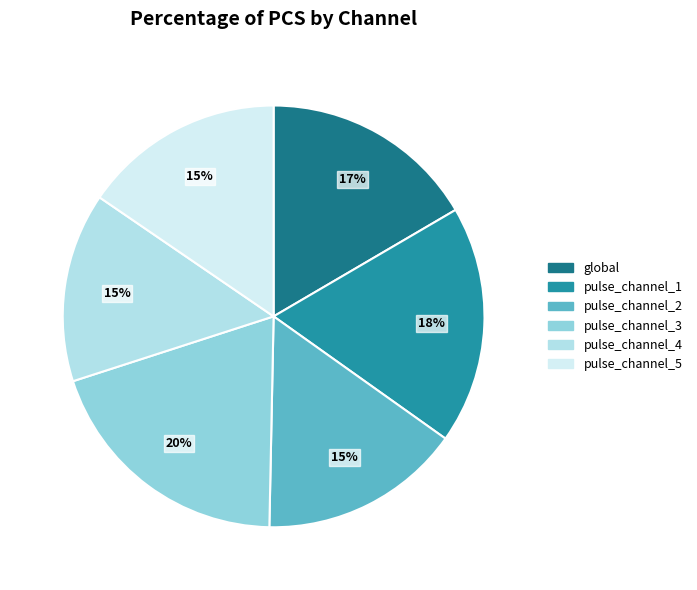

How many segments does this pie chart have?

6